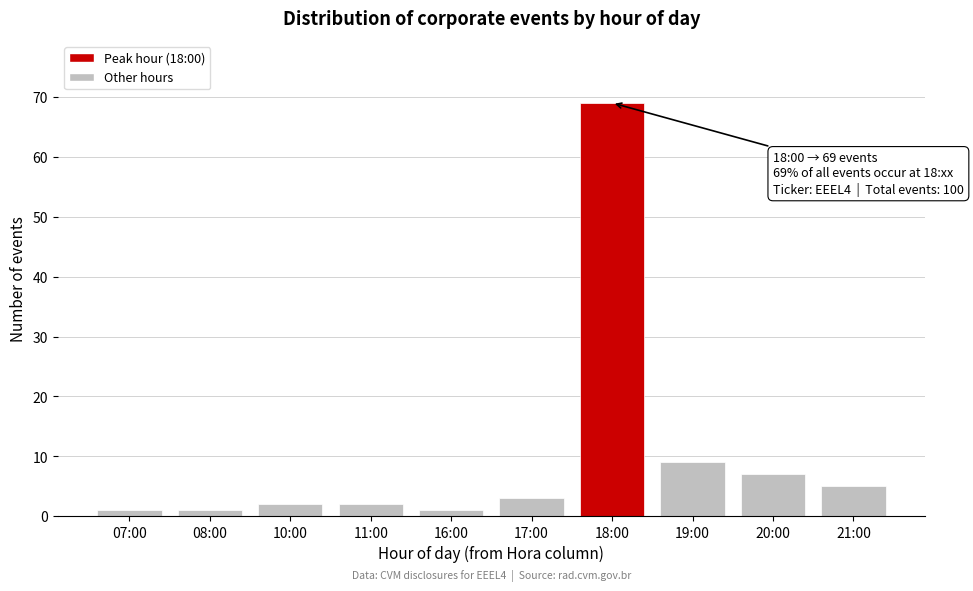

Reading left to right, list all the values displayed in this chart.

07:00=1	08:00=1	10:00=2	11:00=2	16:00=1	17:00=3	18:00=69	19:00=9	20:00=7	21:00=5